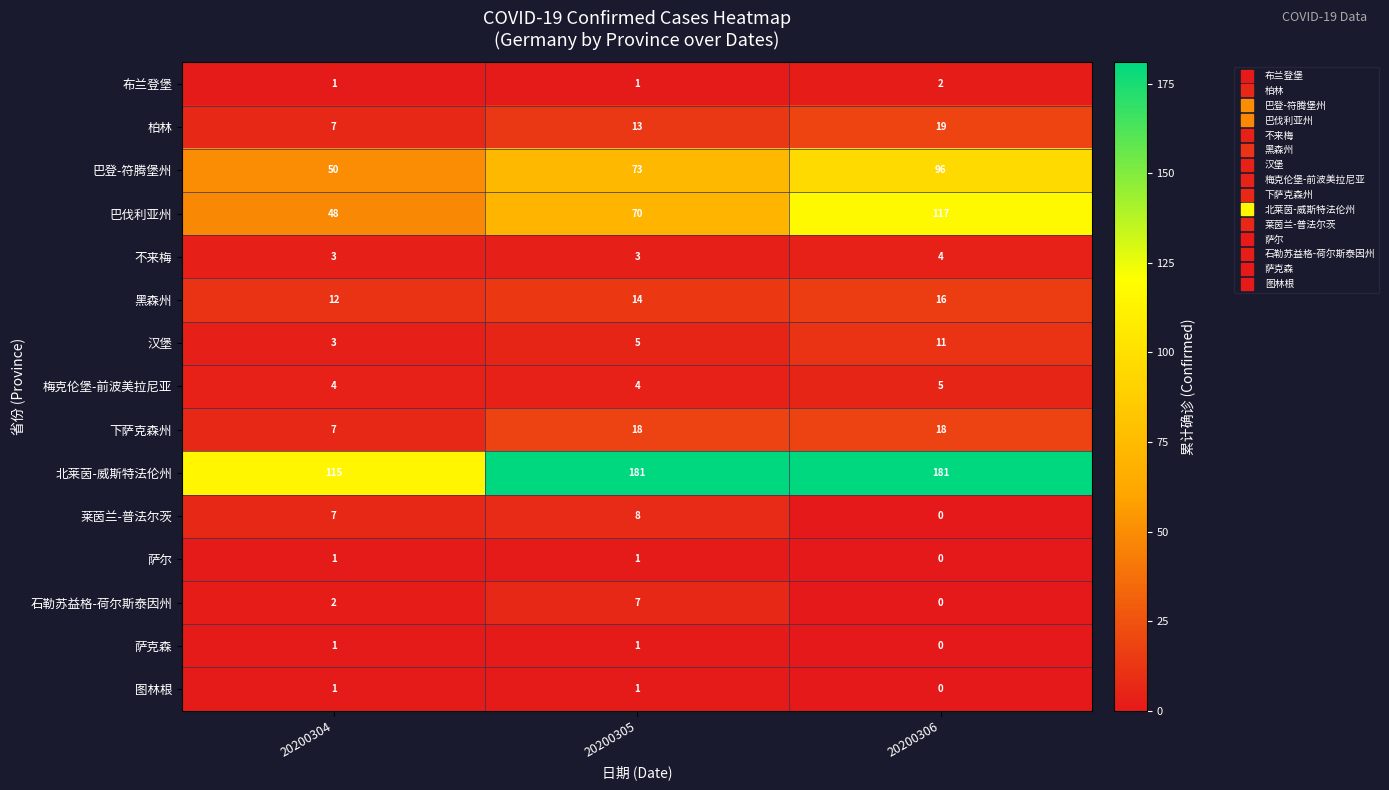

At which label does 汉堡 reach its minimum?

20200304